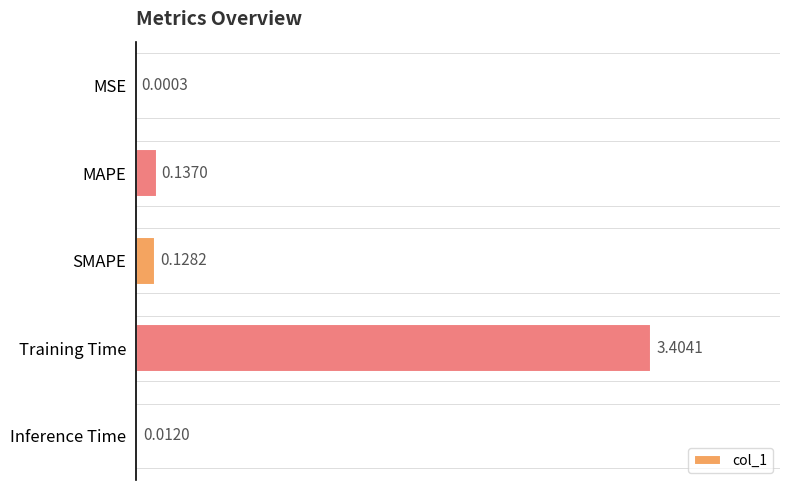

Where is the data nearest to the value 1?

MAPE